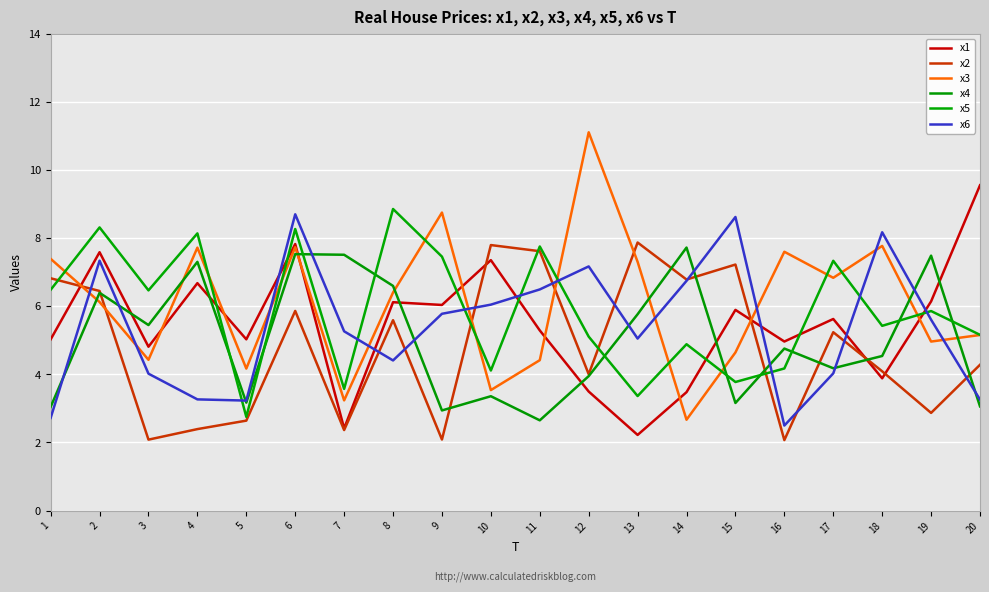

Is it true that x2 equals 7.9 at 13?

True